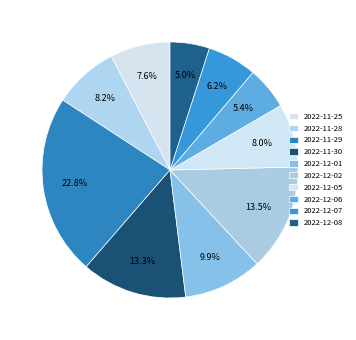

True or false: 2022-11-28 accounts for 16% of the total.

False